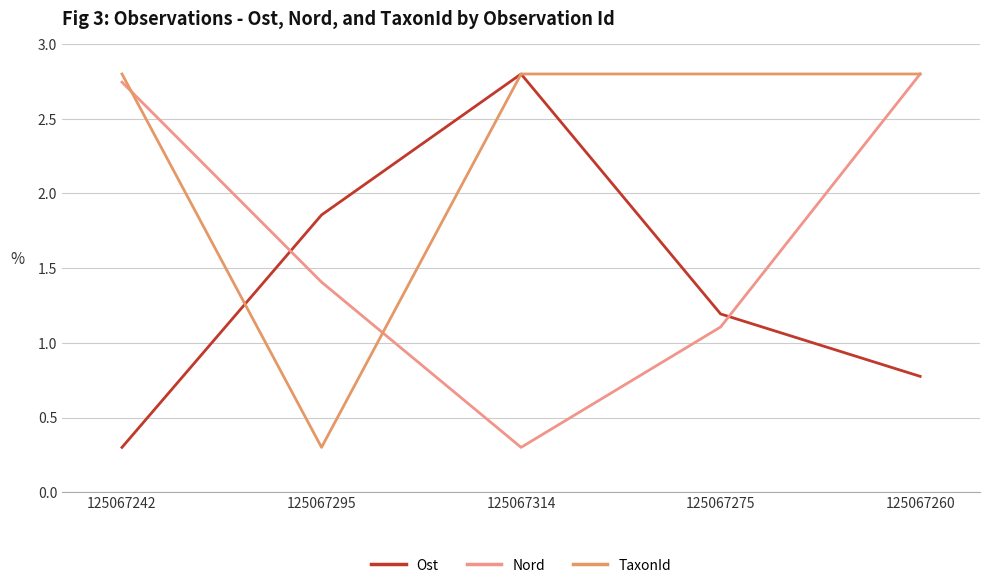

Which series ends up on top after the final intersection of TaxonId and Nord?

TaxonId